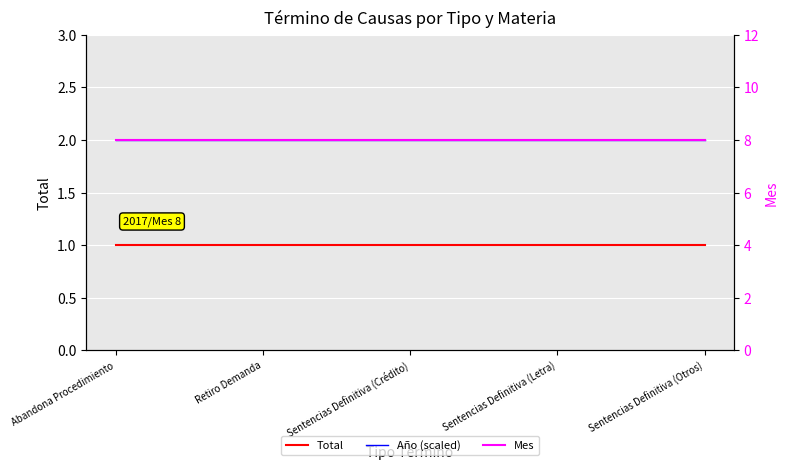

Between Sentencias Definitiva (Crédito) and Abandona Procedimiento, which is larger?

Sentencias Definitiva (Crédito)